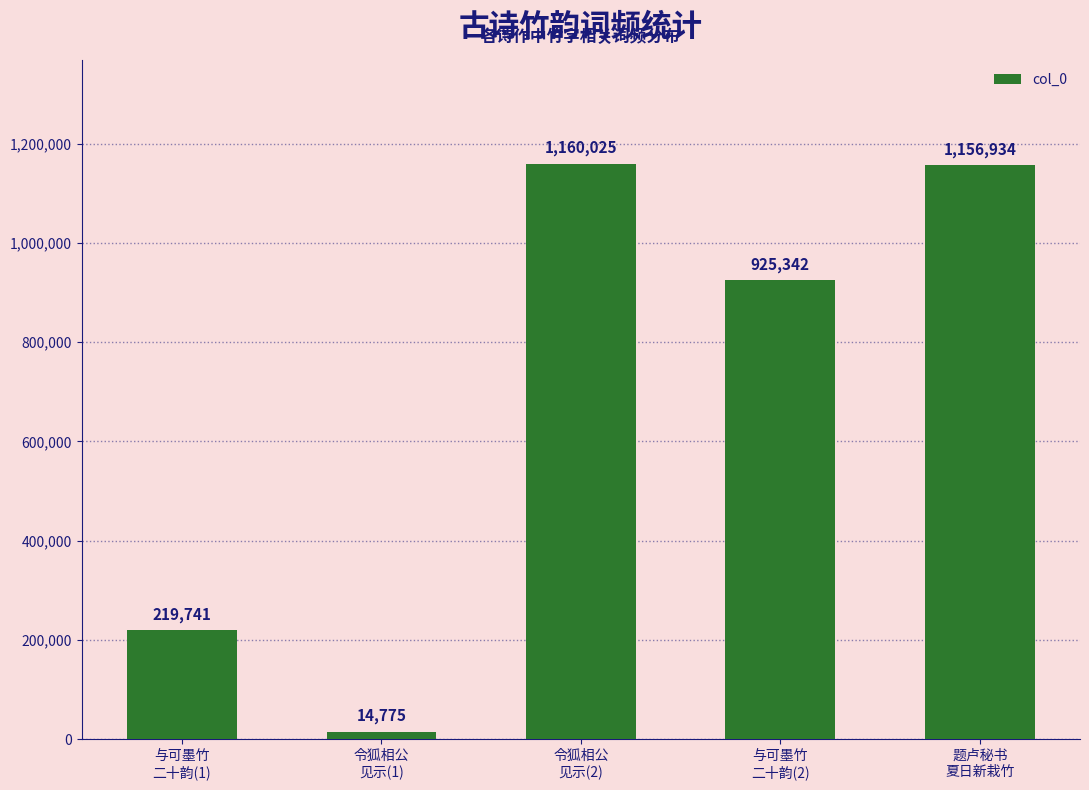

True or false: the data shows 1950192 at 令狐相公
见示(2).

False